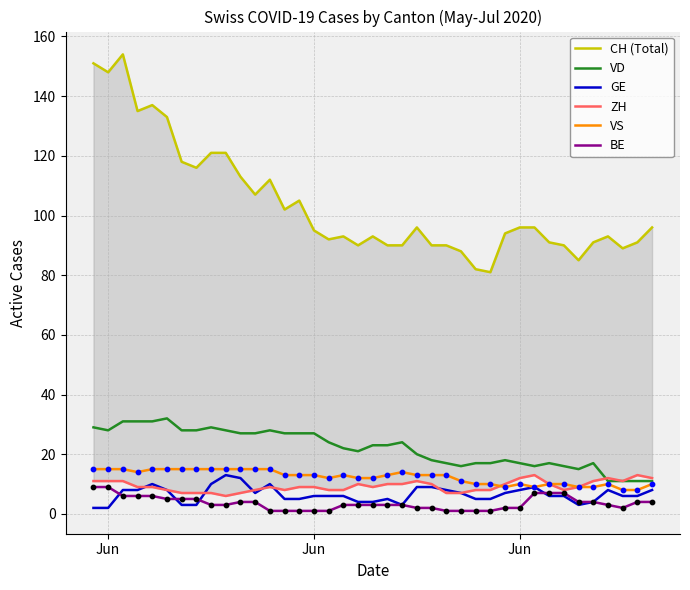

Which series has the widest spread of Y values?

CH (Total)